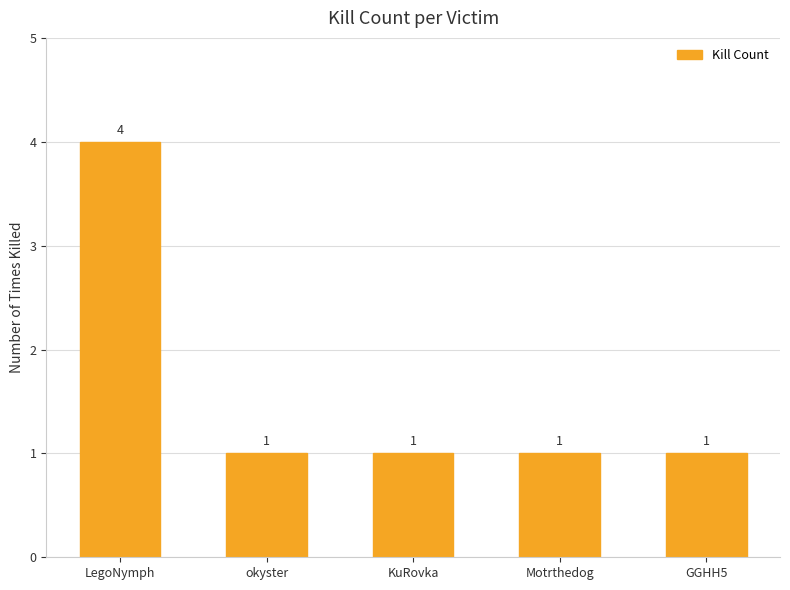

What is the sum of the values at KuRovka and okyster?

2